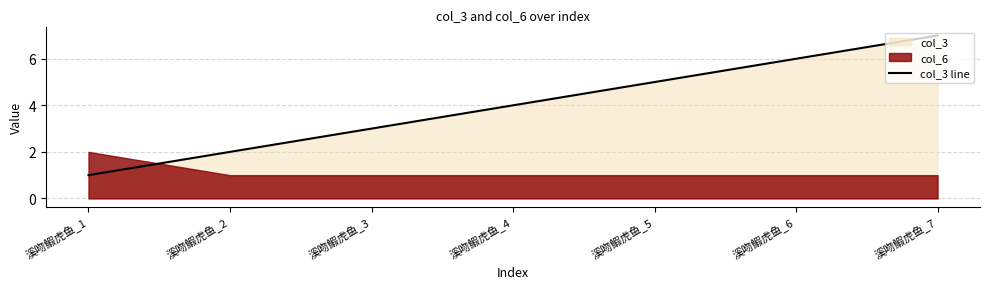

How many categories are shown in the chart?

7